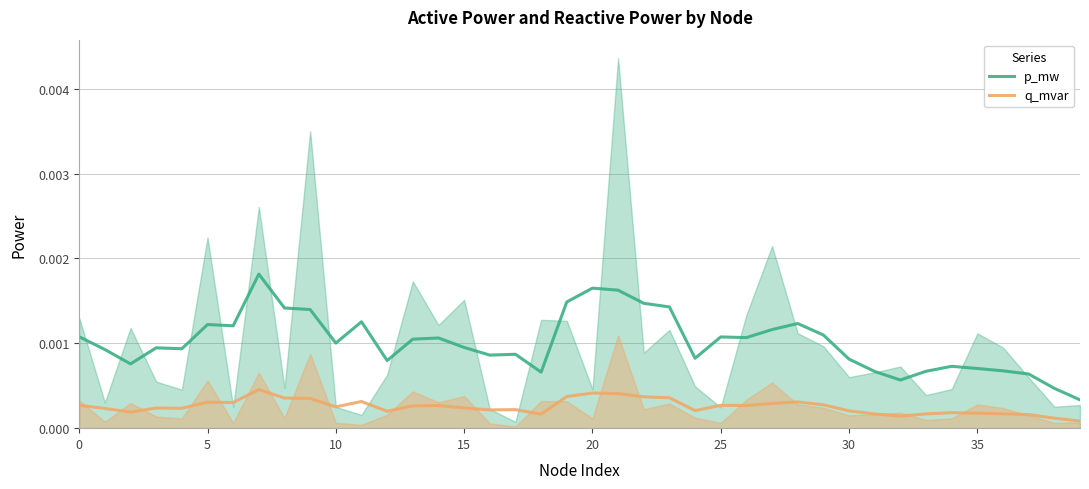

Is the value of q_mvar at 15 greater than the value of p_mw at 35?

No